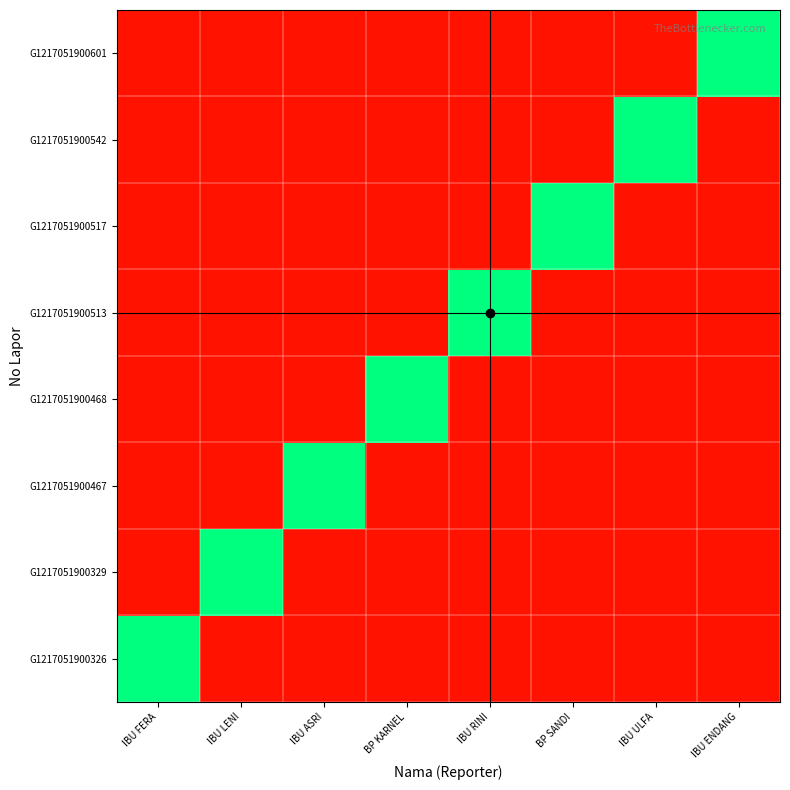

At how many categories does at least one series exceed 0?

8